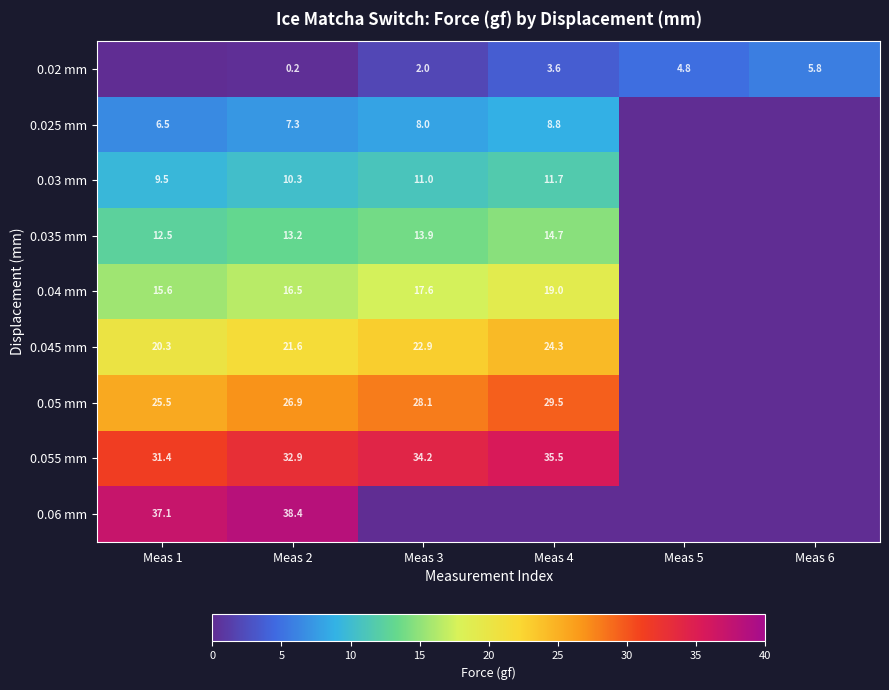

Count the number of categories in the chart.

6